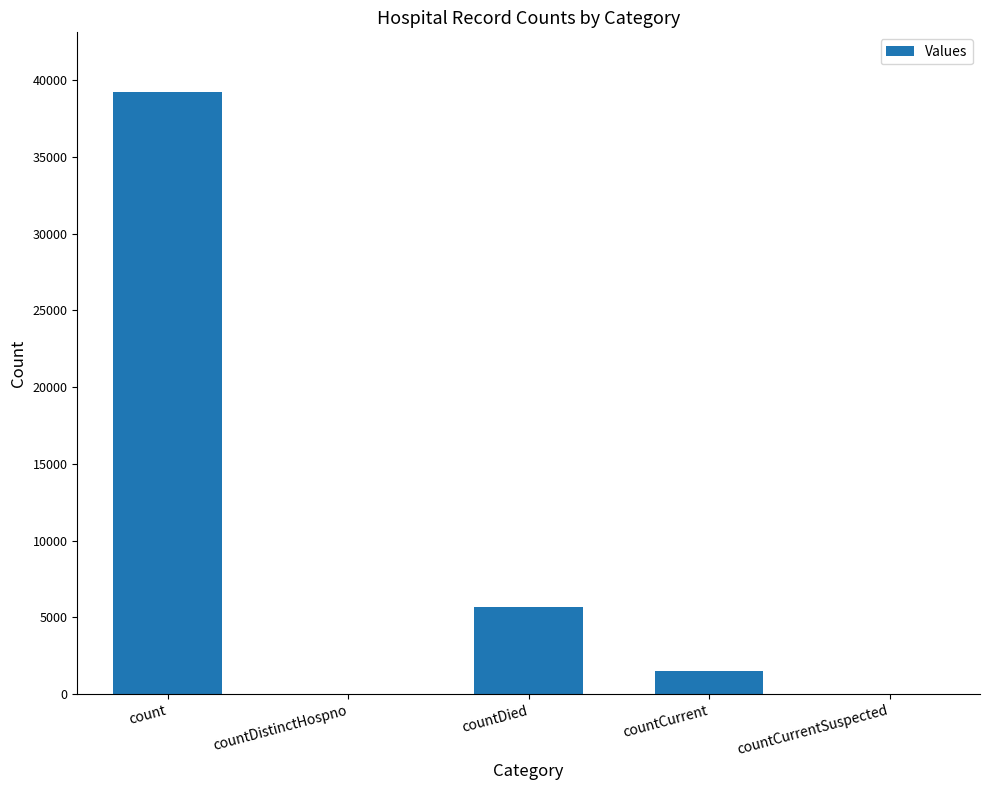

The value at count is 12825. True or false?

False